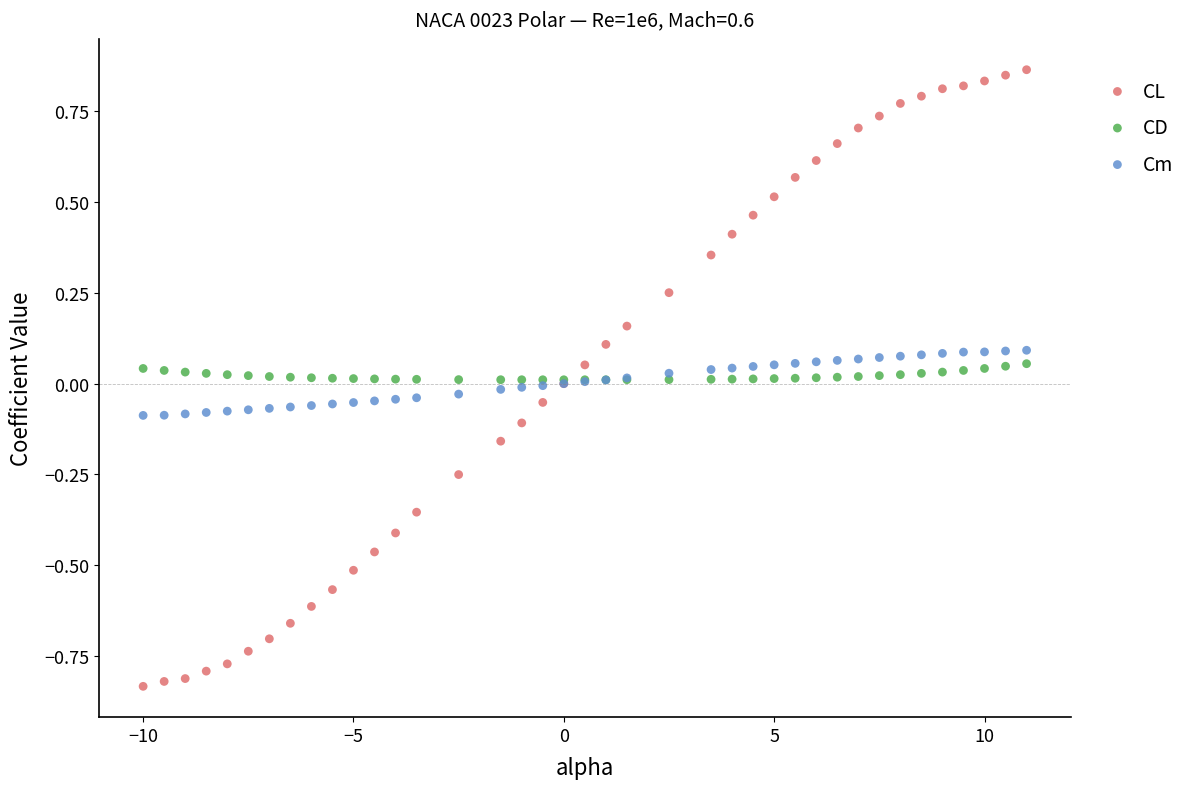

What are all the series names shown in the legend?

CL, CD, Cm